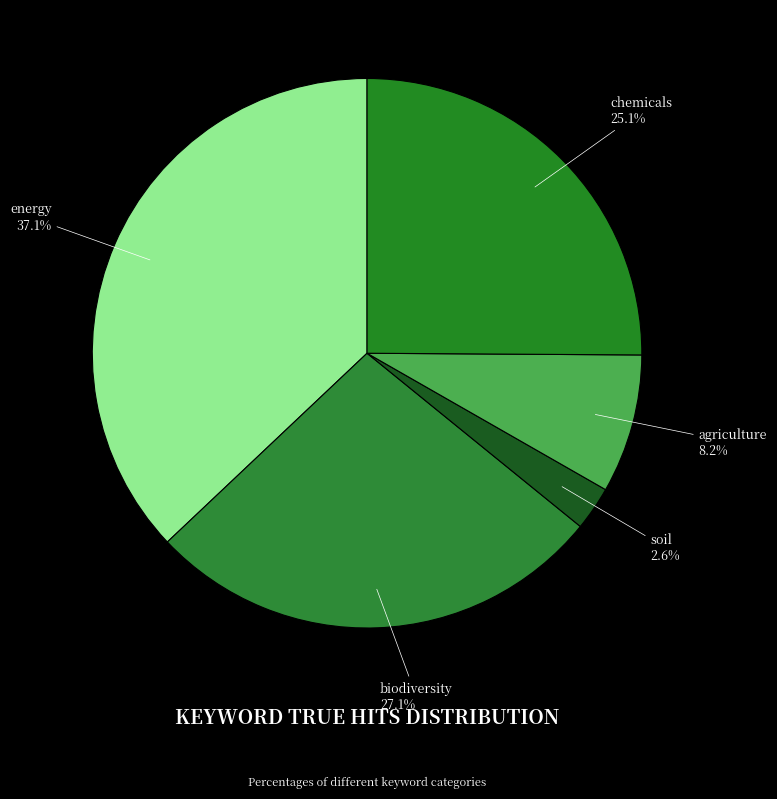

True or false: biodiversity accounts for 34% of the total.

False